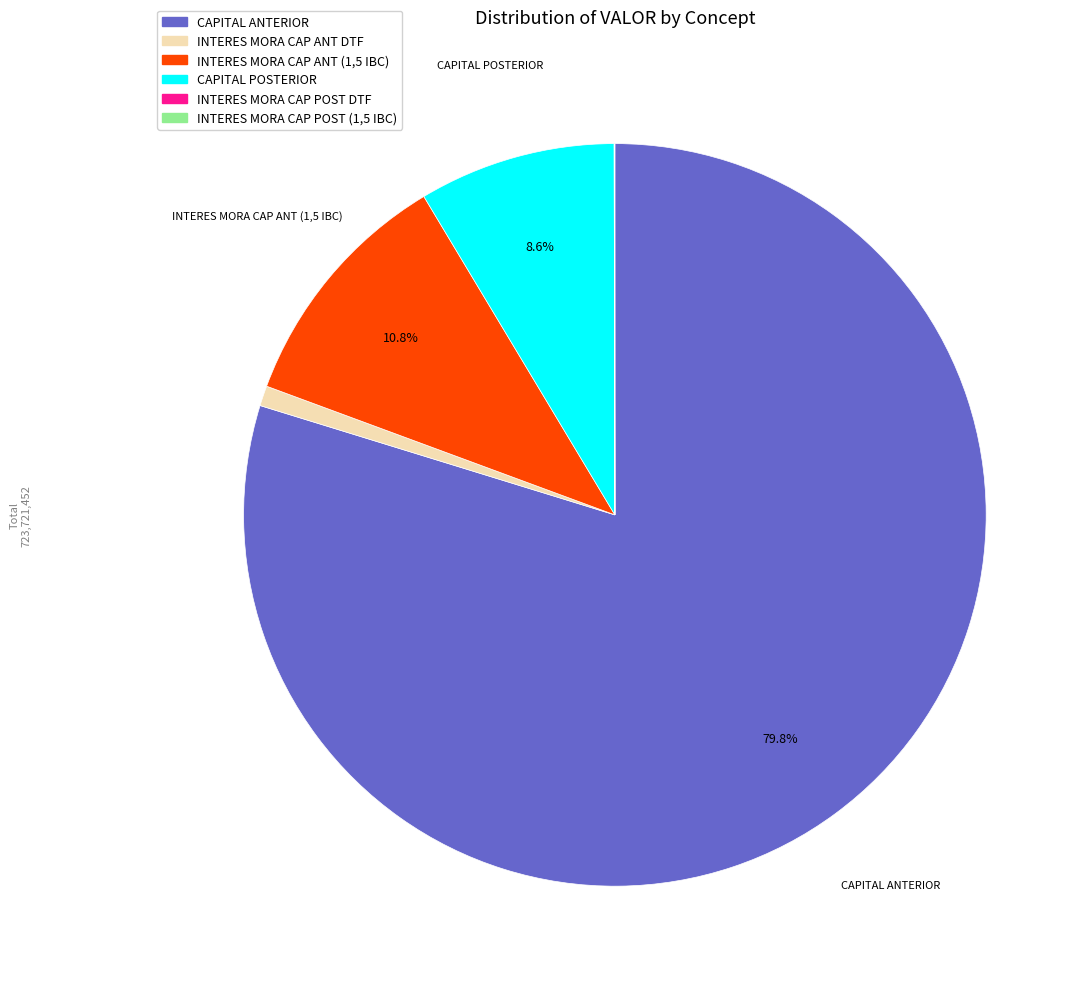

Is the sum of CAPITAL POSTERIOR and INTERES MORA CAP ANT DTF greater than half?

No